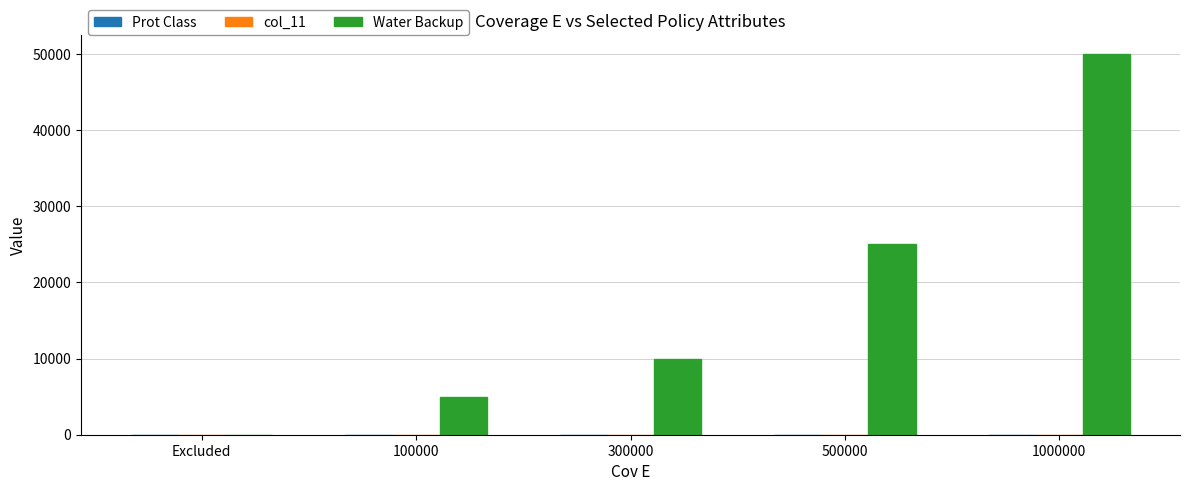

At which category is the sum across all series the highest?

1000000